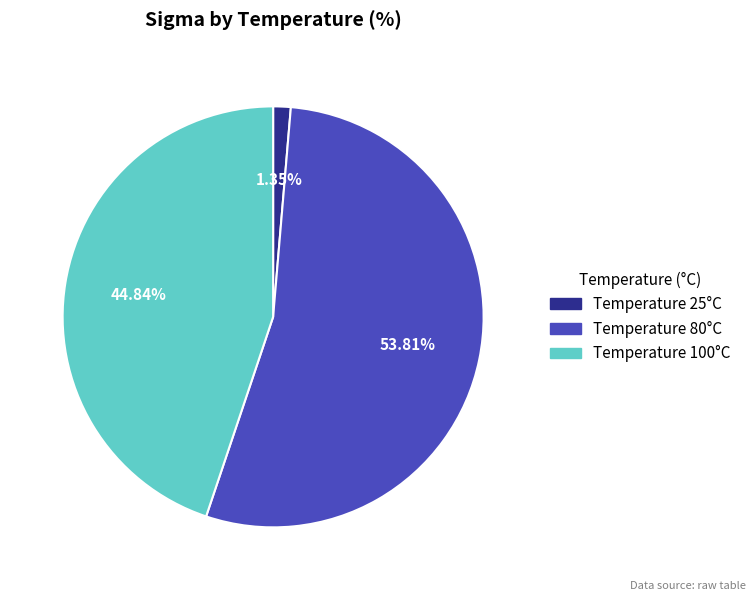

Is there any slice that represents more than half of the pie?

Yes